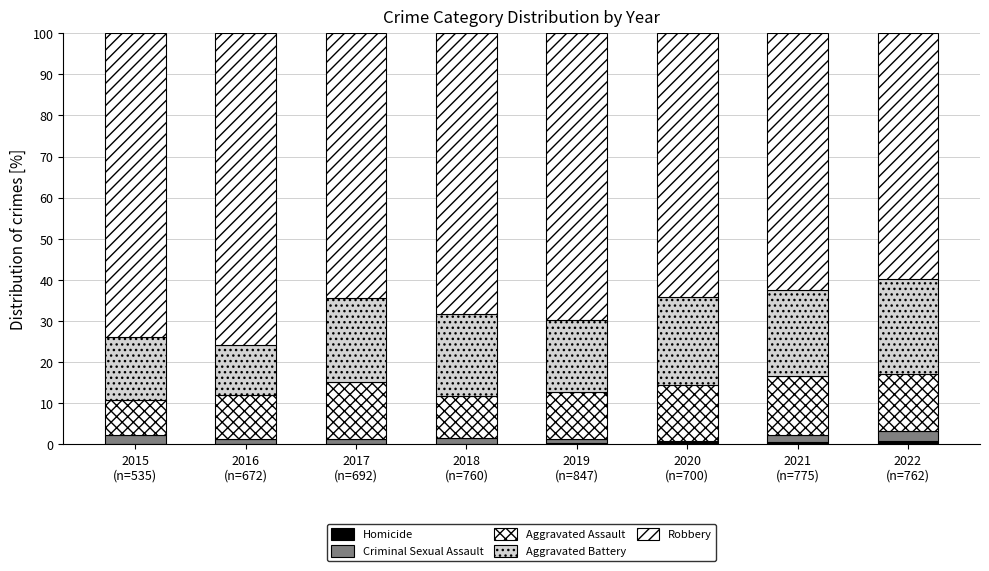

Are the bars grouped side by side (vs. stacked)?

No